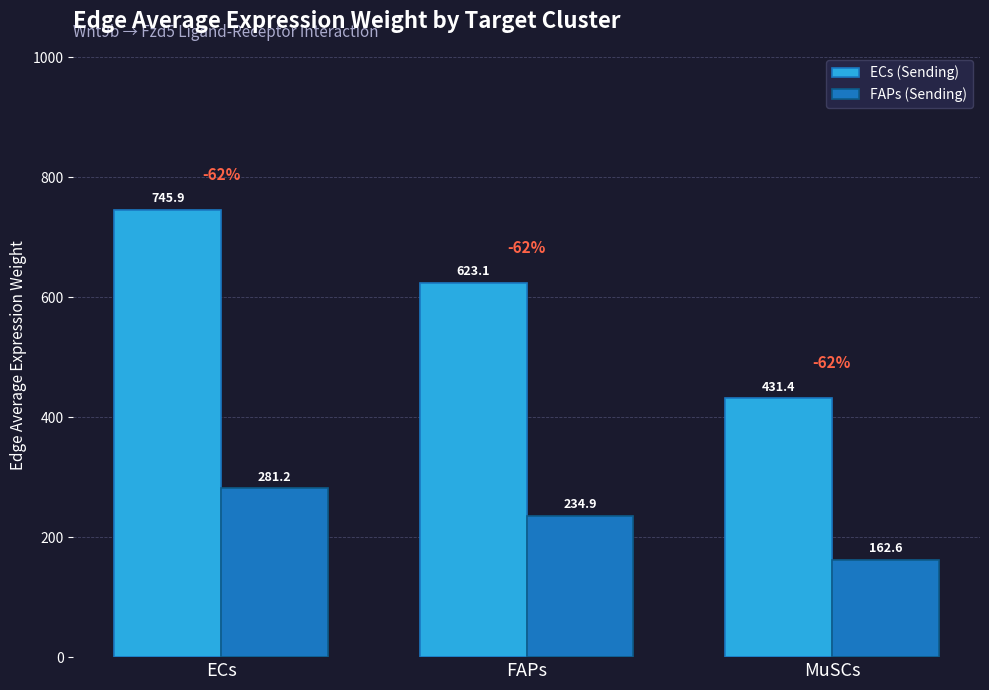

What is the difference between the highest and lowest values at ECs?

464.7